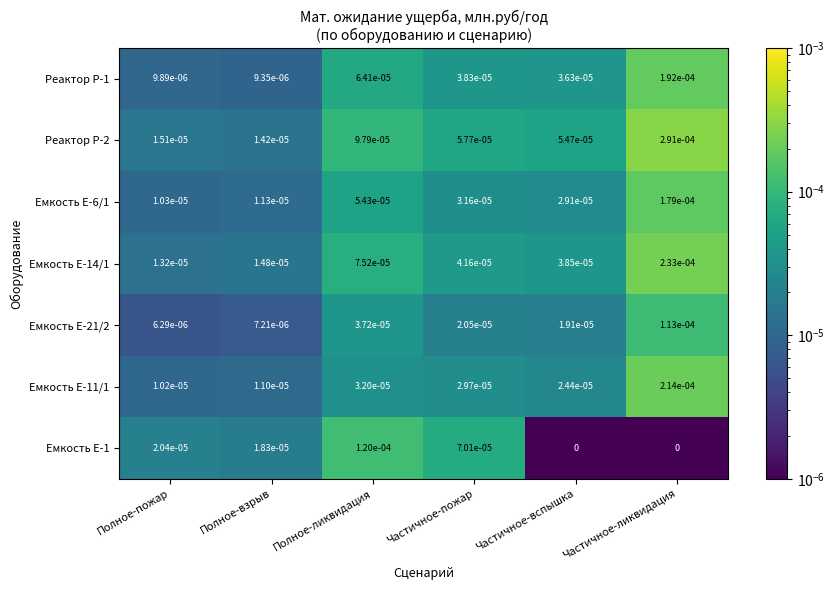

Is the value of Емкость Е-14/1 at Частичное-вспышка greater than the value of Емкость Е-21/2 at Частичное-ликвидация?

No